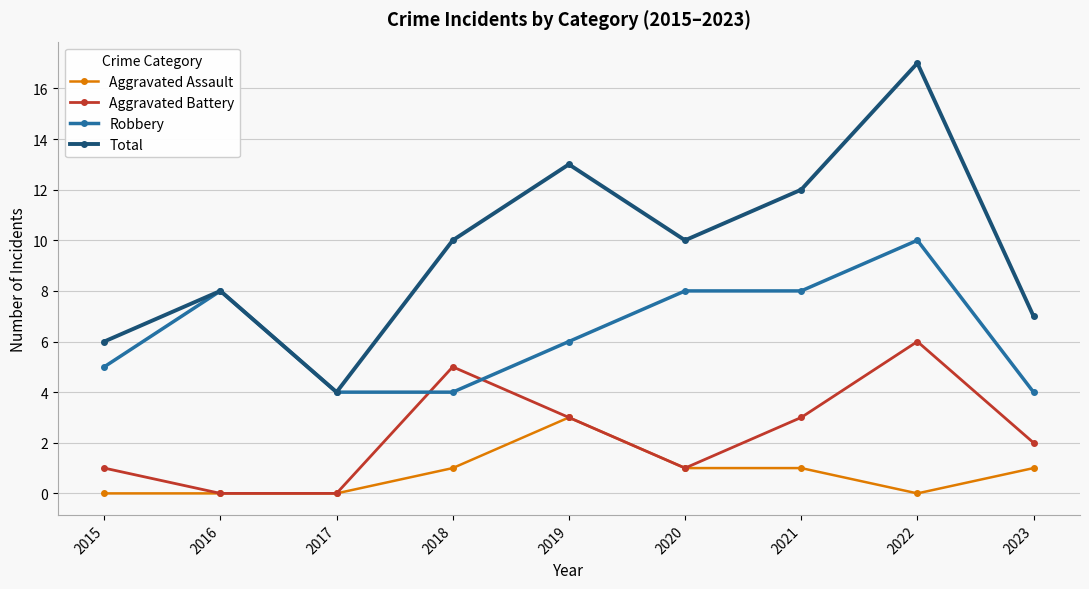

Which series has the largest range (max minus min)?

Total